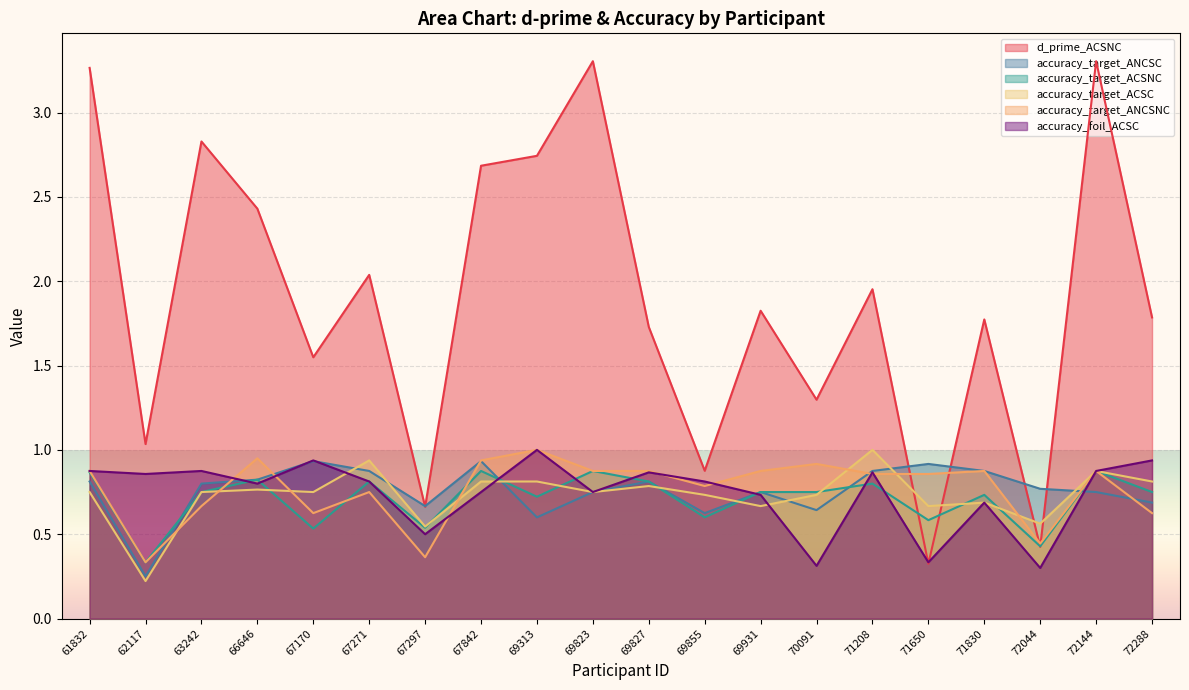

After their last crossing, which series has the higher values: accuracy_target_ANCSC or accuracy_foil_ACSC?

accuracy_foil_ACSC